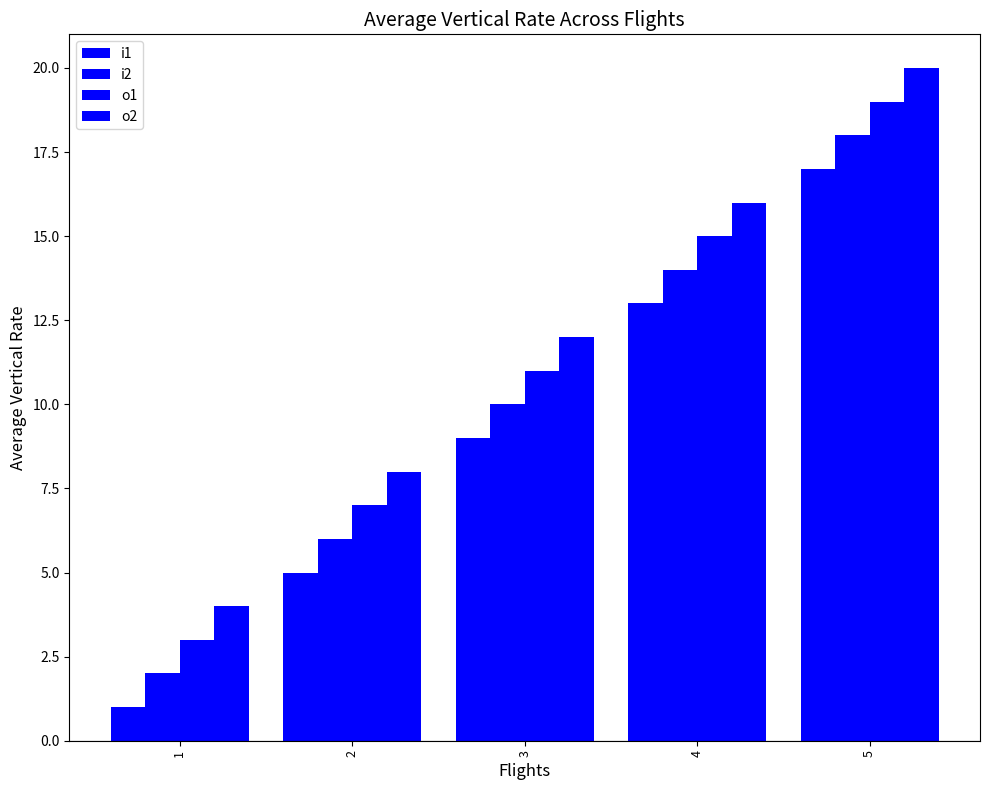

At which label is i1 closest to 9?

3